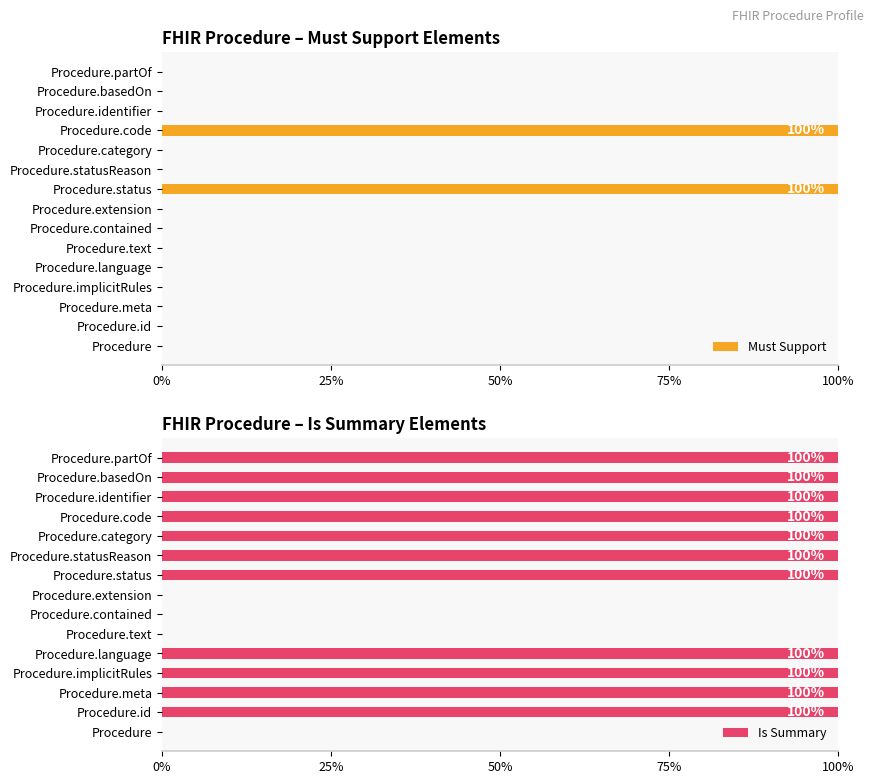

Which series has the largest total across all categories?

Is Summary